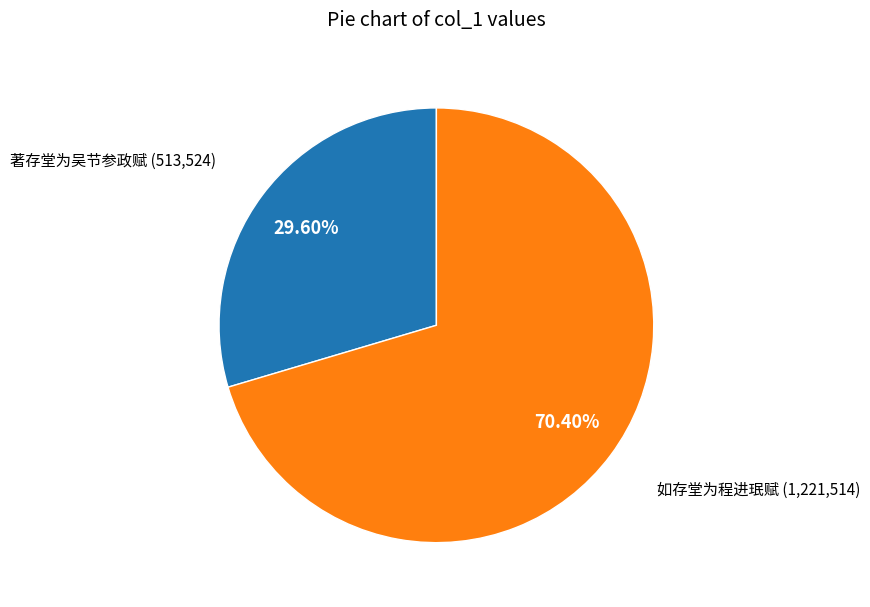

To the nearest percent, what portion does 如存堂为程进珉赋 represent?

70%